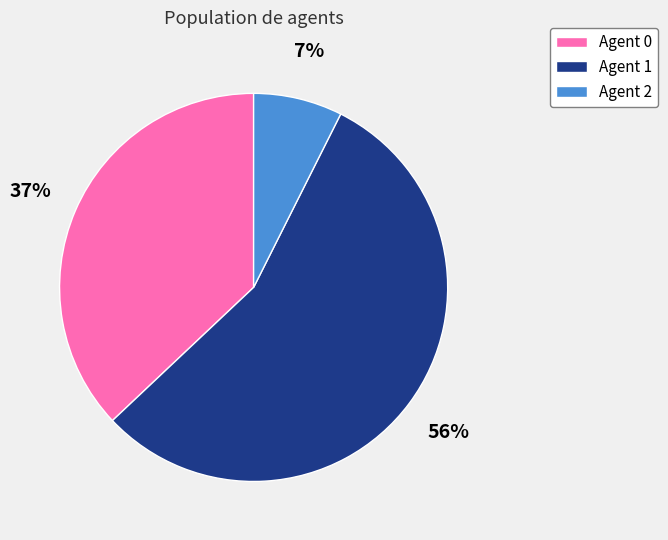

True or false: Agent 0 accounts for 51% of the total.

False